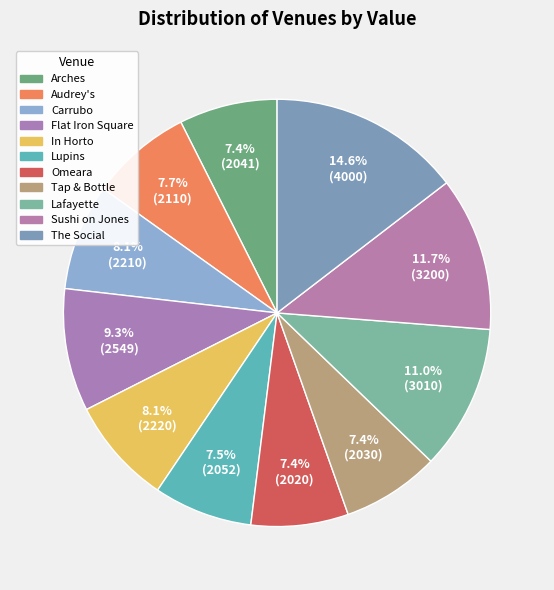

What is the ratio of the value at Arches to the value at Lafayette?

0.7